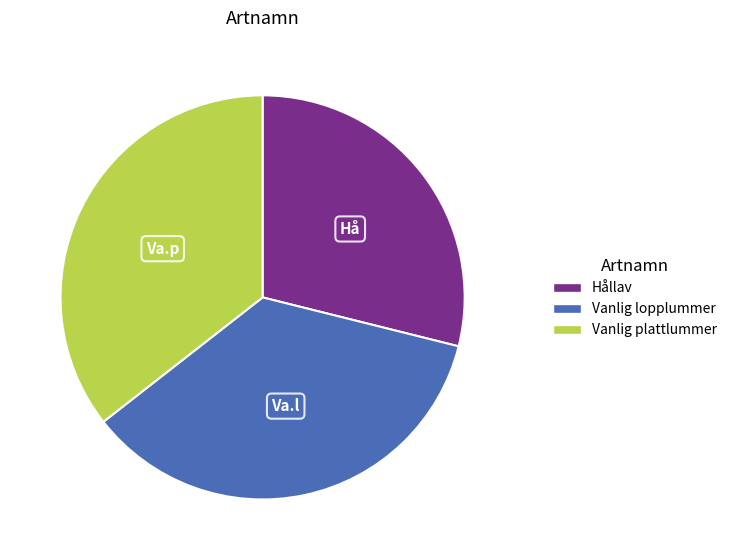

Is it true that Vanlig plattlummer is 45% of the pie?

False